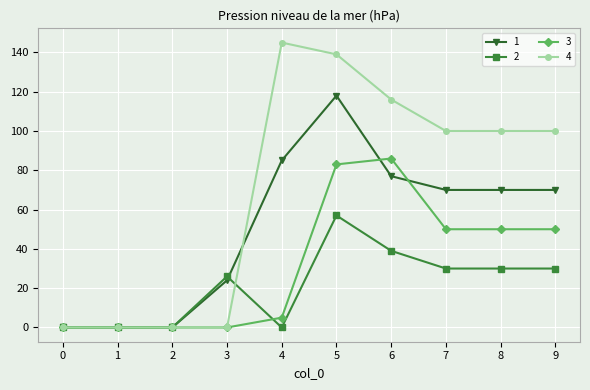

What is the average value of the 3 series?

32